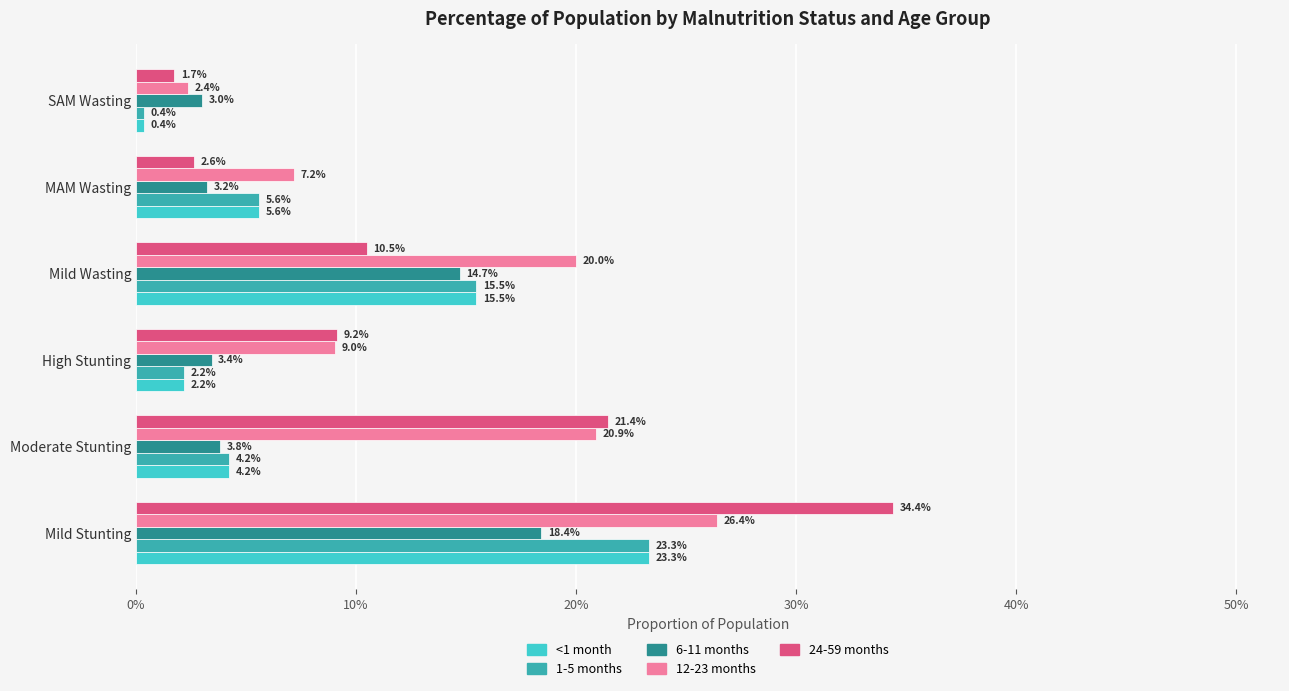

What are all the series names shown in the legend?

<1 month, 1-5 months, 6-11 months, 12-23 months, 24-59 months